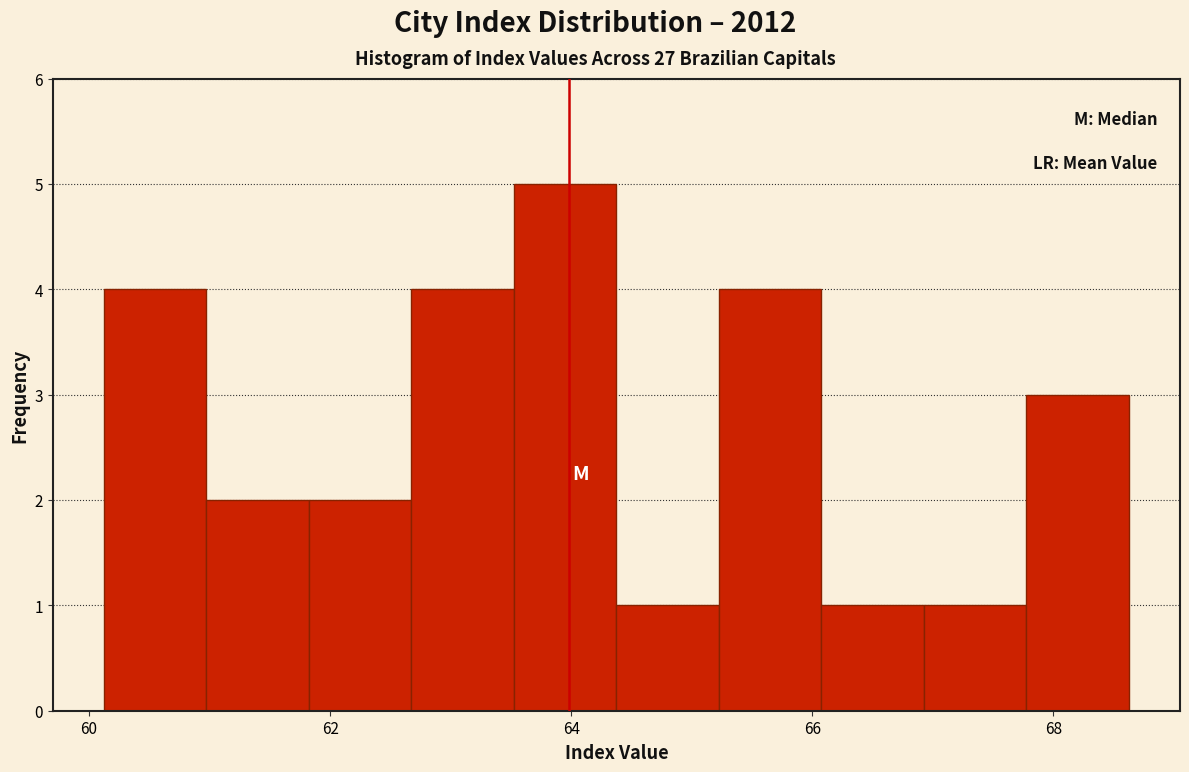

Over which range of the x-axis is the bar tallest?

63.6 to 64.4